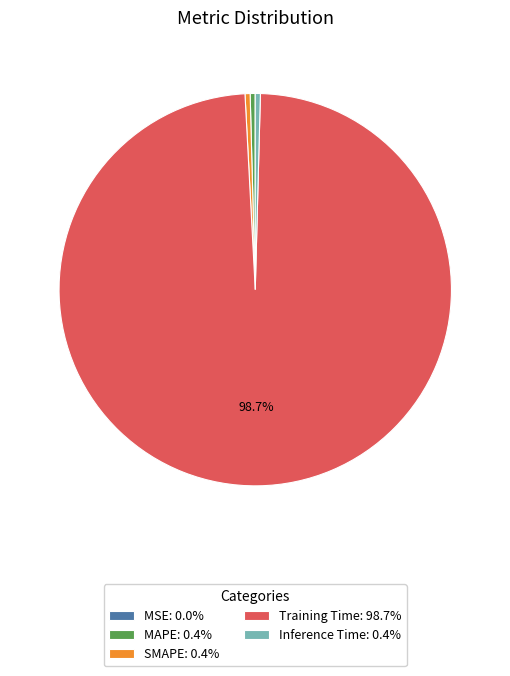

Is the sum of Inference Time: 0.4% and Training Time: 98.7% greater than half?

Yes